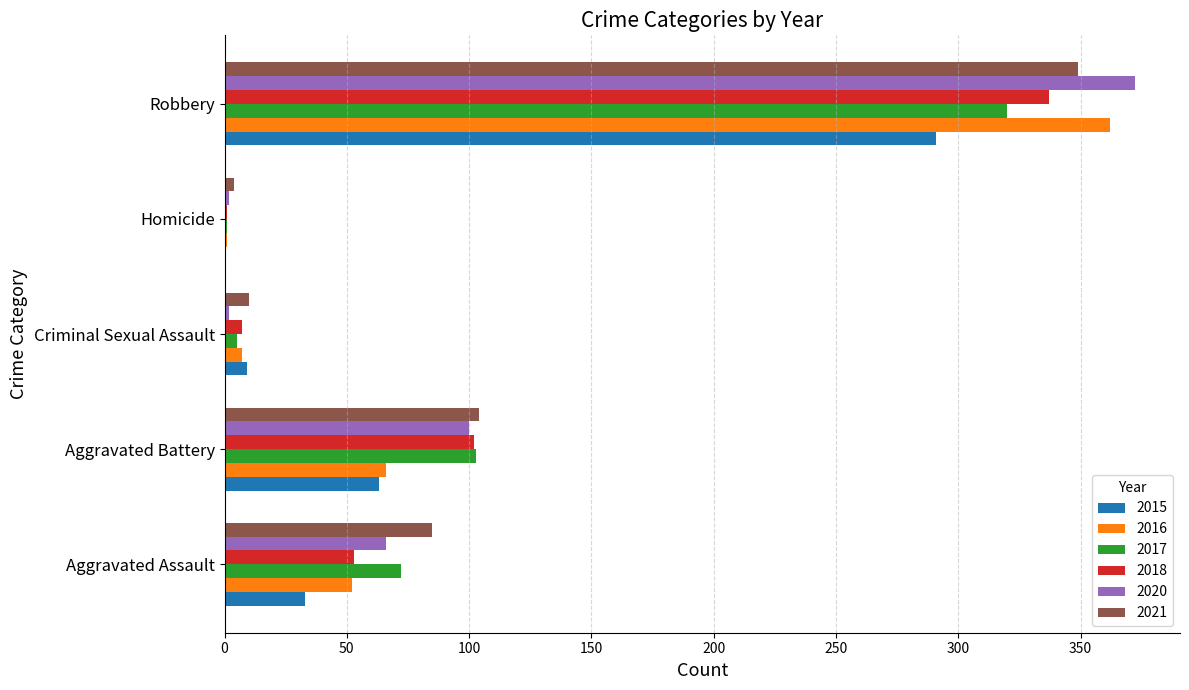

What is the total value across all series at Aggravated Assault?

361